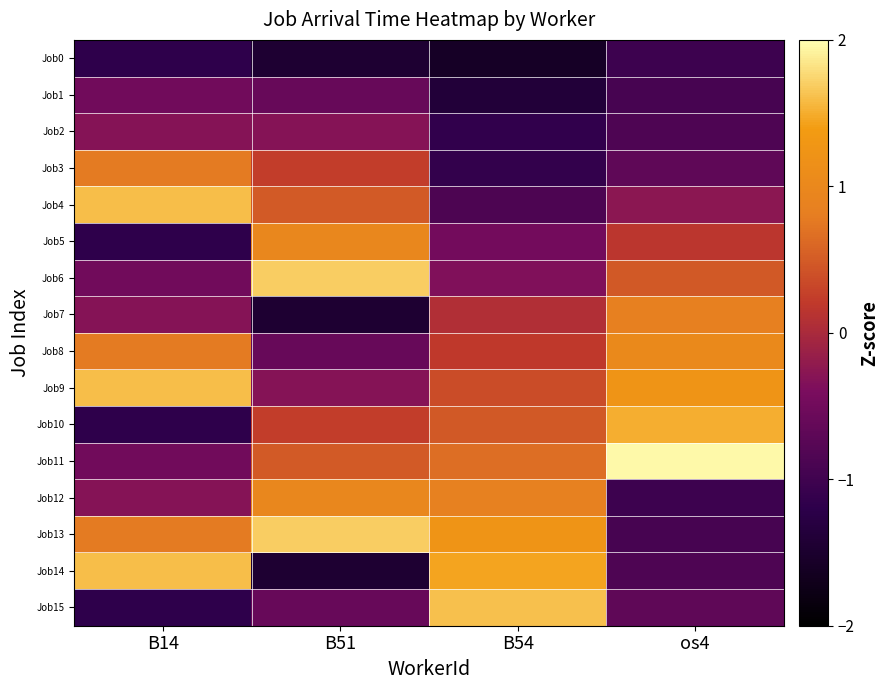

Reading right to left, transcribe all the data shown in this chart.

Job0: os4=-1.0	B54=-1.6	B51=-1.5	B14=-1.2
Job1: os4=-0.9	B54=-1.4	B51=-0.6	B14=-0.5
Job2: os4=-0.9	B54=-1.2	B51=-0.3	B14=-0.3
Job3: os4=-0.7	B54=-1.1	B51=0.2	B14=0.8
Job4: os4=-0.3	B54=-0.9	B51=0.5	B14=1.6
Job5: os4=0.2	B54=-0.5	B51=1.0	B14=-1.2
Job6: os4=0.5	B54=-0.4	B51=1.7	B14=-0.5
Job7: os4=0.9	B54=0.1	B51=-1.5	B14=-0.3
Job8: os4=1.0	B54=0.2	B51=-0.6	B14=0.8
Job9: os4=1.2	B54=0.4	B51=-0.3	B14=1.6
Job10: os4=1.5	B54=0.5	B51=0.2	B14=-1.2
Job11: os4=2.0	B54=0.7	B51=0.5	B14=-0.5
Job12: os4=-1.0	B54=0.9	B51=1.0	B14=-0.3
Job13: os4=-0.9	B54=1.2	B51=1.7	B14=0.8
Job14: os4=-0.9	B54=1.4	B51=-1.5	B14=1.6
Job15: os4=-0.7	B54=1.6	B51=-0.6	B14=-1.2